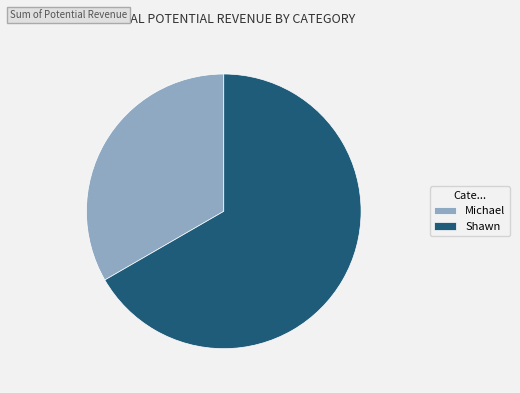

Is there a majority slice in this chart?

Yes